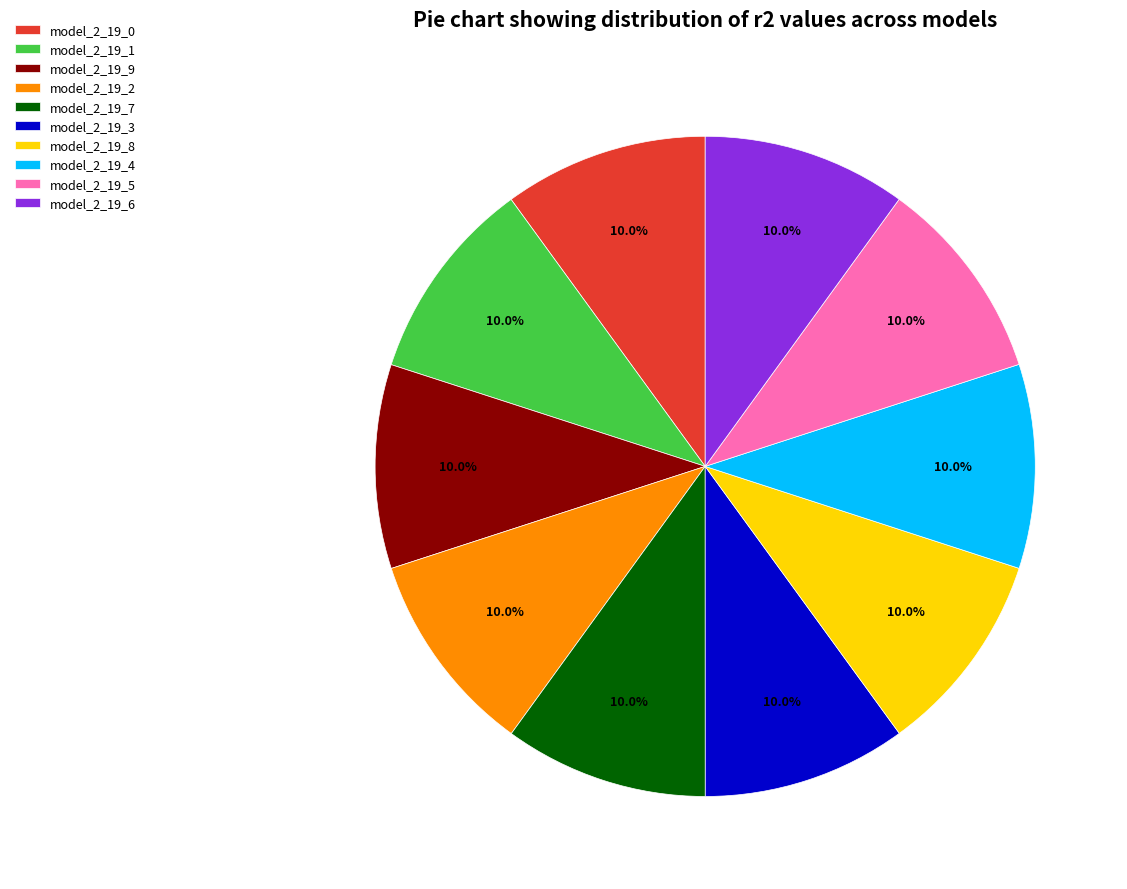

The model_2_19_5 slice represents 2% of the pie. True or false?

False